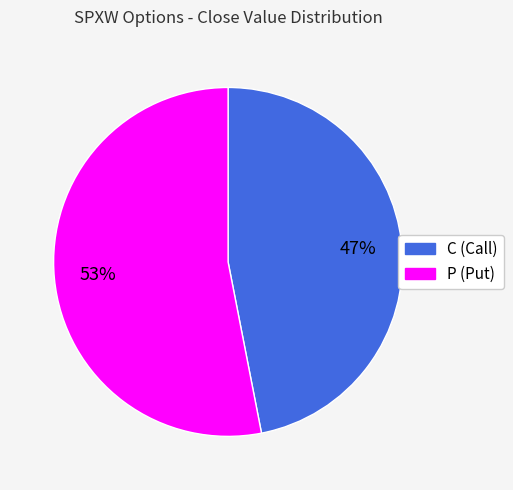

To the nearest percent, what is the difference between the largest and smallest slice percentages?

6%